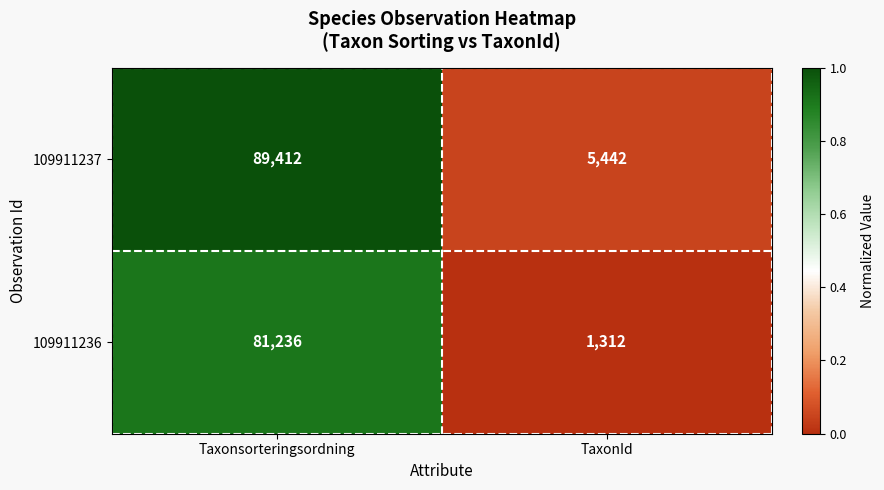

Which series has the largest total across all categories?

109911237